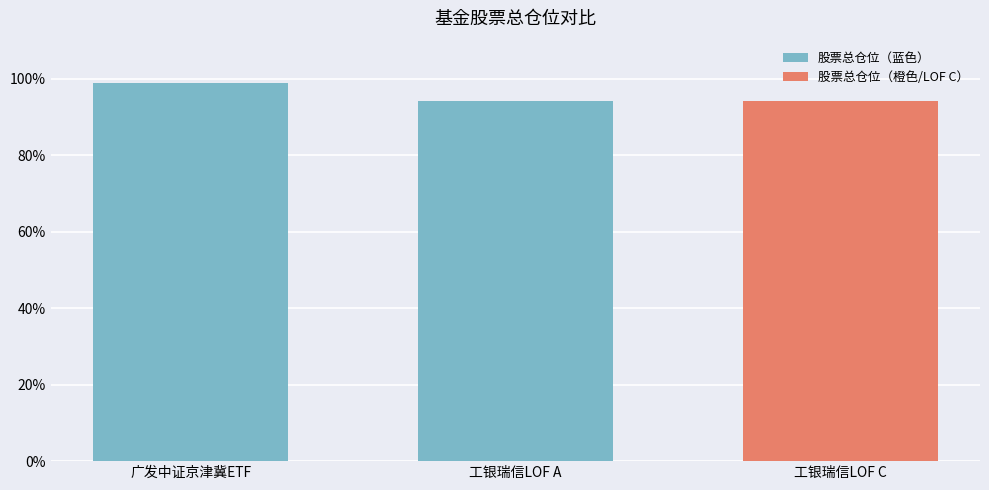

What is the change in value from 广发中证京津冀ETF to 工银瑞信LOF A?

-4.8